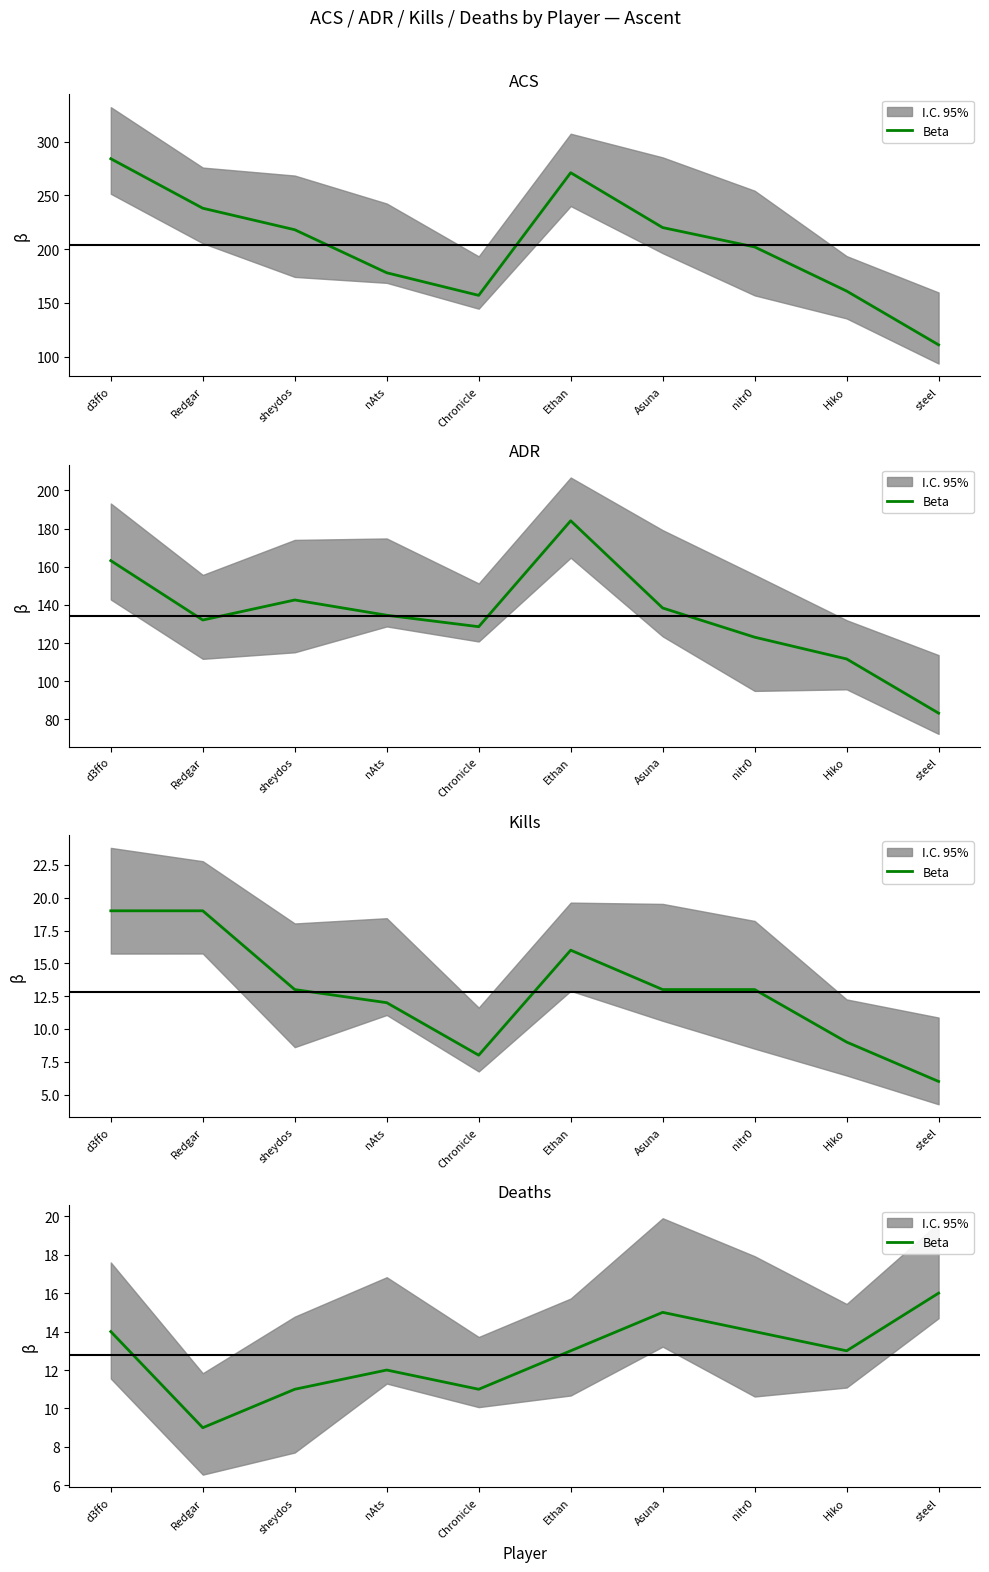

Approximately how many times larger is the value at Asuna compared to sheydos?

1.4